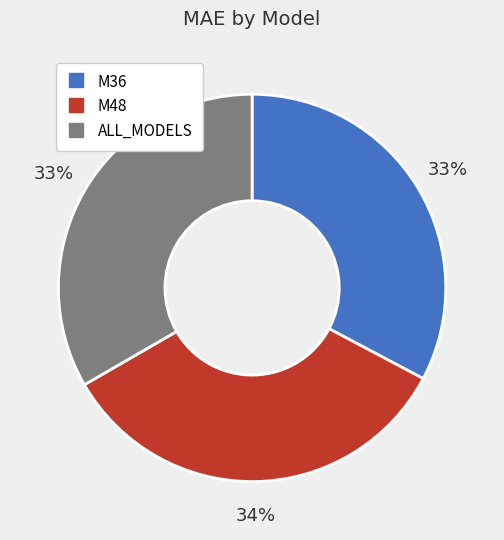

Which has a higher value, ALL_MODELS or M48?

M48